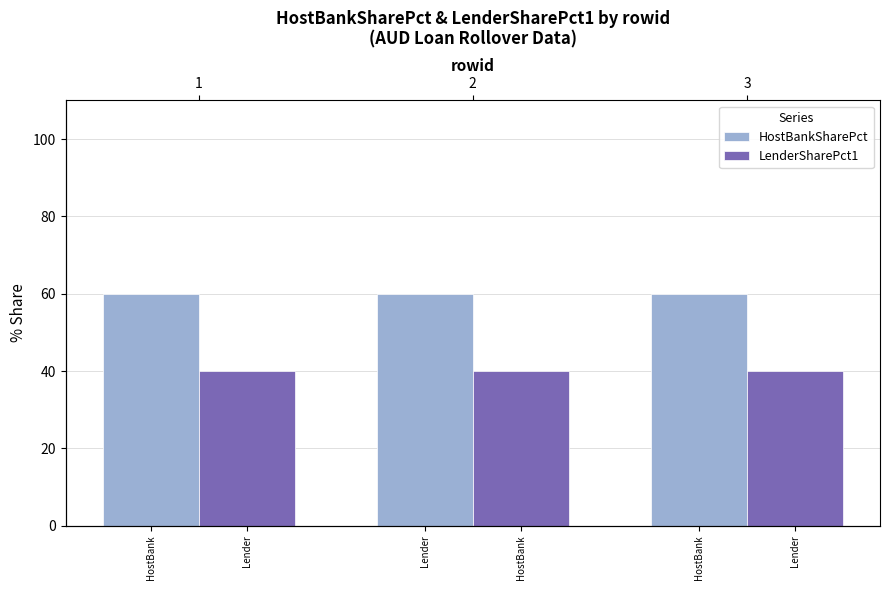

Count the number of categories in the chart.

3